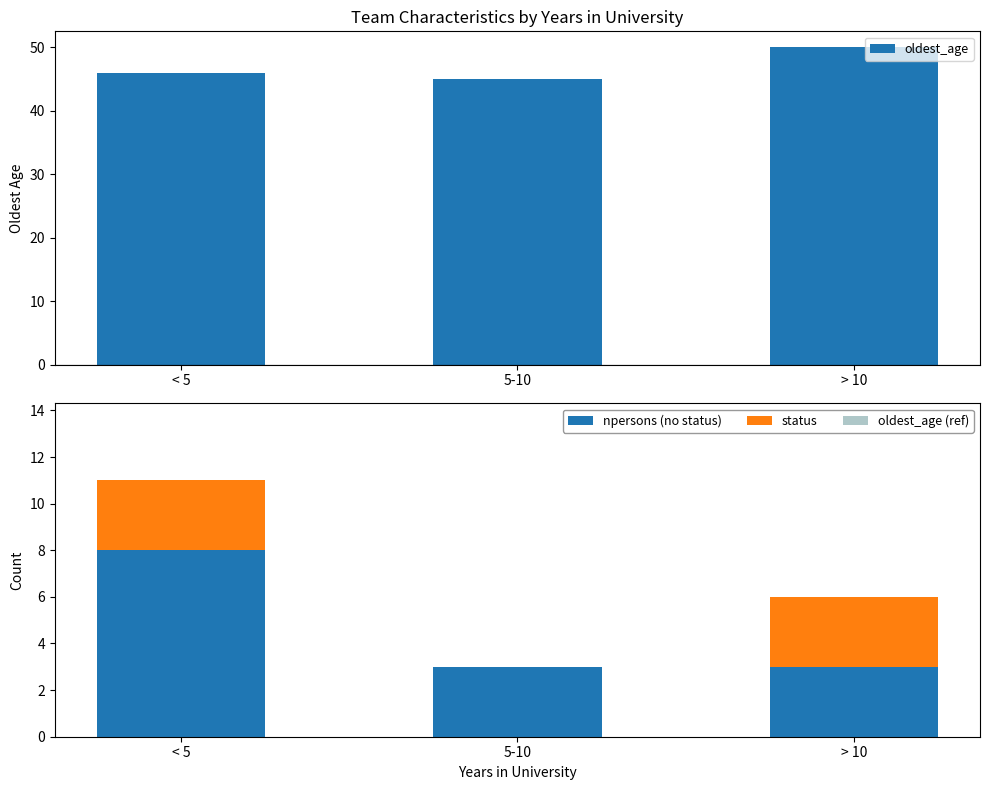

Which series has the largest total across all categories?

oldest_age